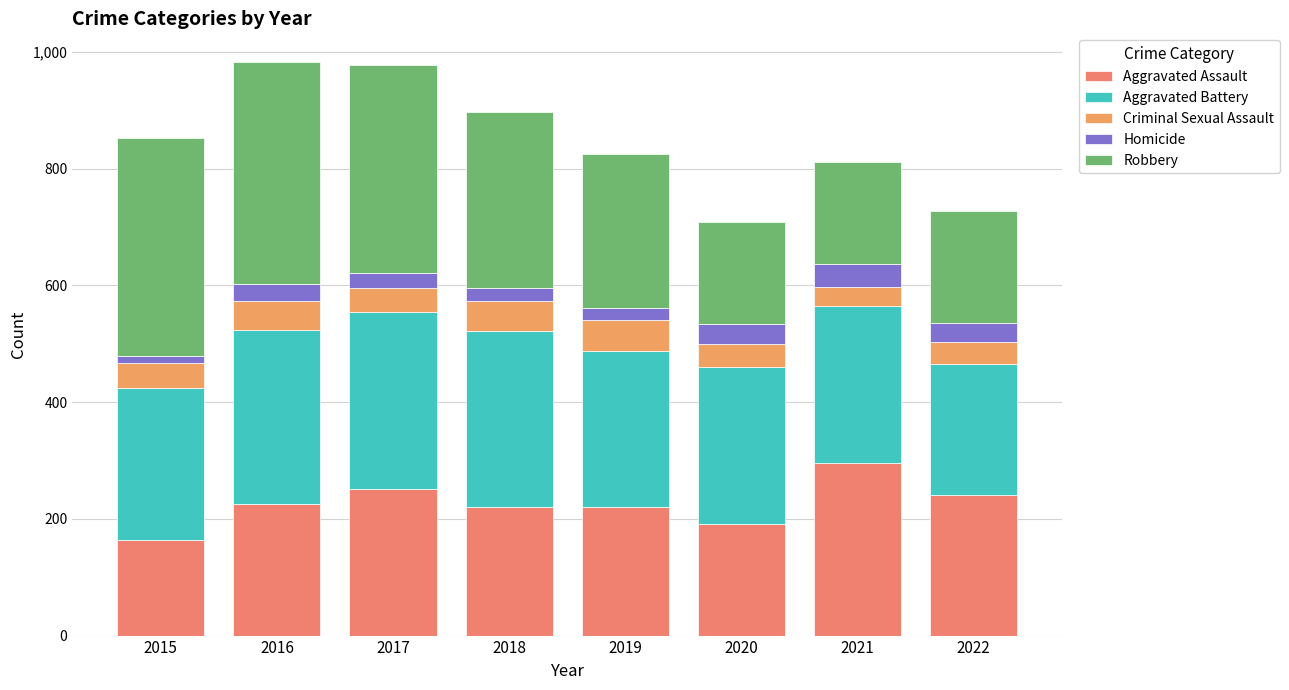

How many bars are there in total?

8